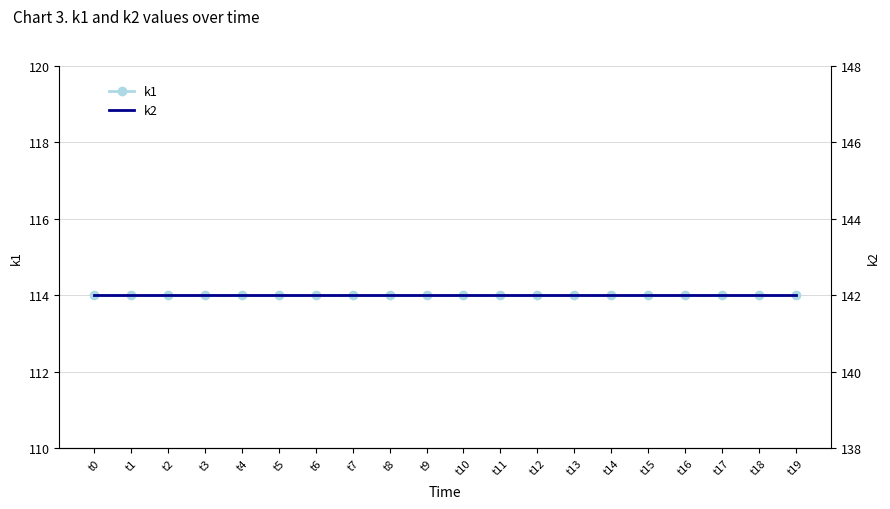

True or false: k2 and k1 cross at least once.

False